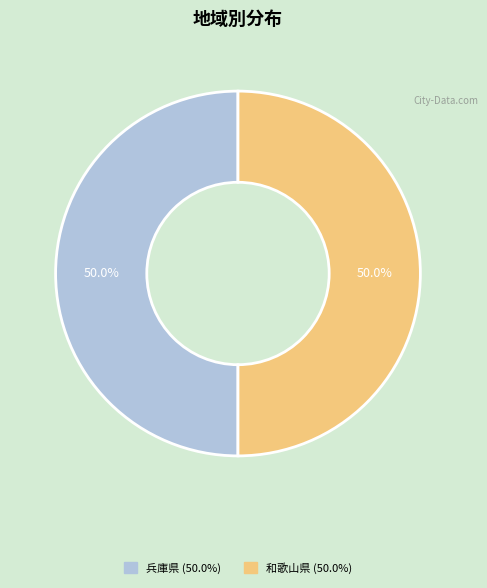

How many segments does this pie chart have?

2